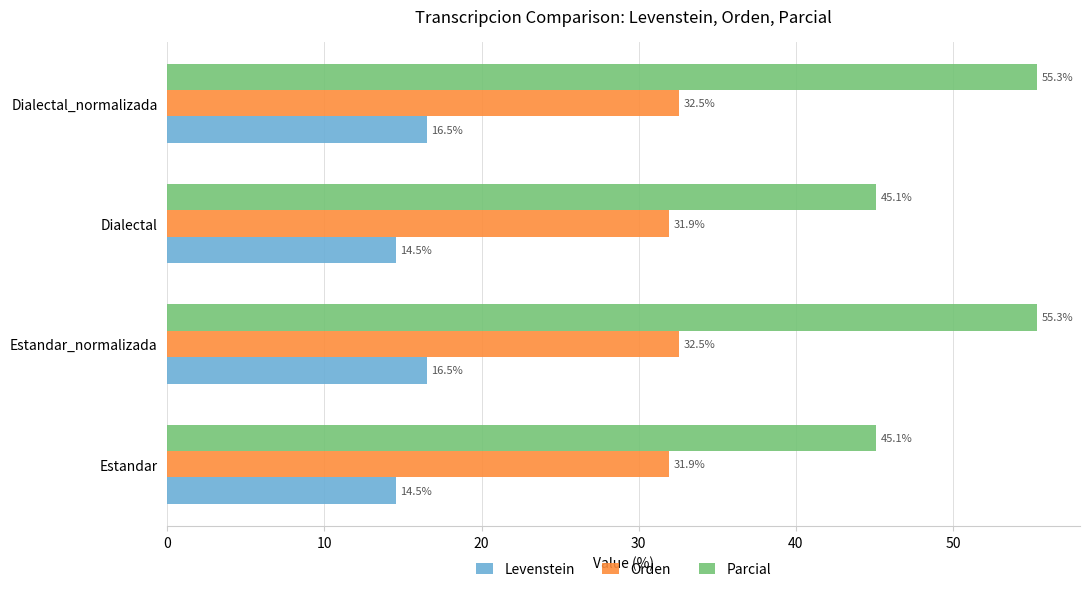

Count the number of categories in the chart.

4